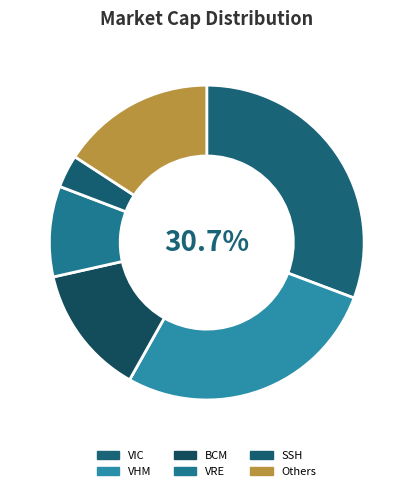

Is there a majority slice in this chart?

No